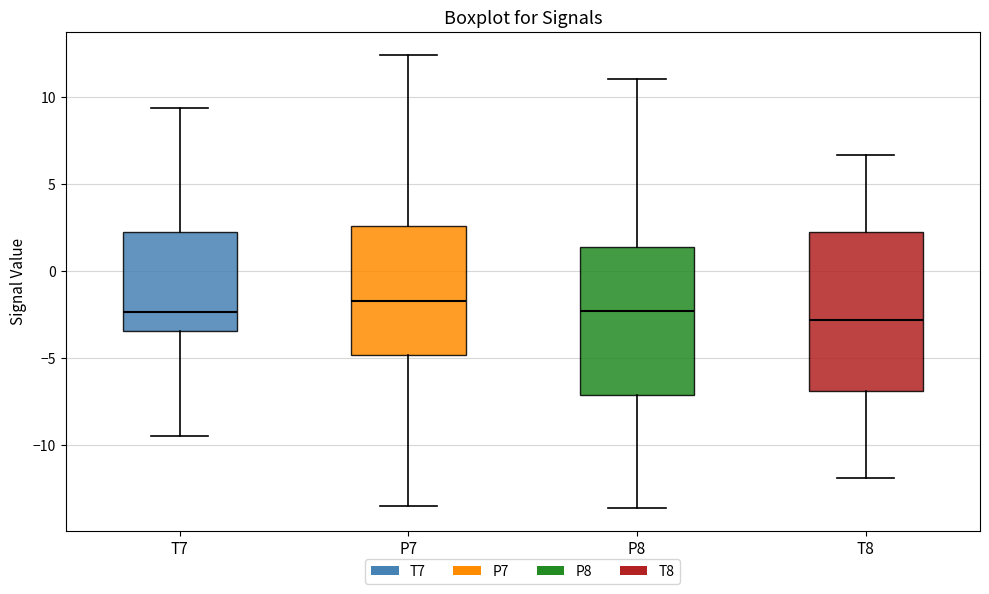

Reading left to right, transcribe this box plot: for each box, give where its median line is, the range the box spans, and where its two whiskers end, as read against the y-axis. The values are not printed on the chart, so give them approximately, as read against the axis.

T7: median -2.5, box -3.5 to 2.5, whiskers -9.5 to 9.5
P7: median -1.5, box -5.0 to 2.5, whiskers -13.5 to 12.5
P8: median -2.5, box -7.0 to 1.5, whiskers -13.5 to 11.0
T8: median -3.0, box -7.0 to 2.0, whiskers -12.0 to 6.5